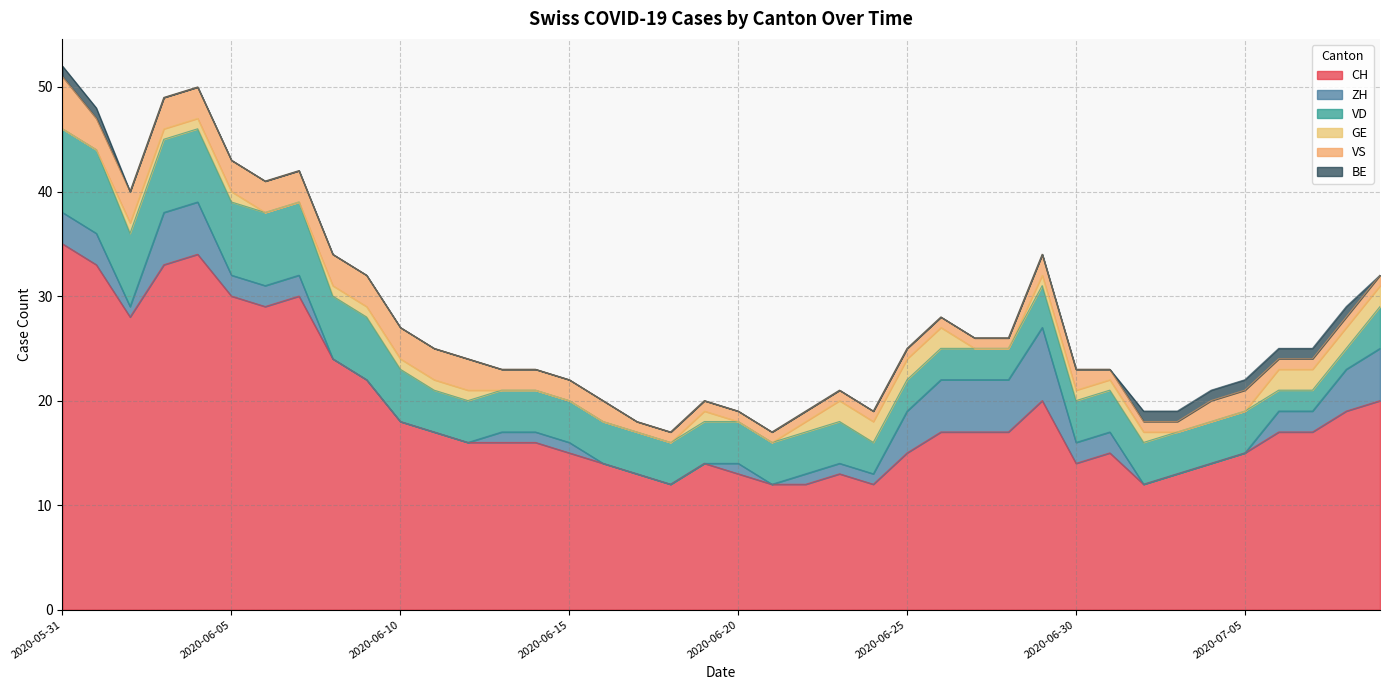

Which category has the highest value across all series?

2020-05-31